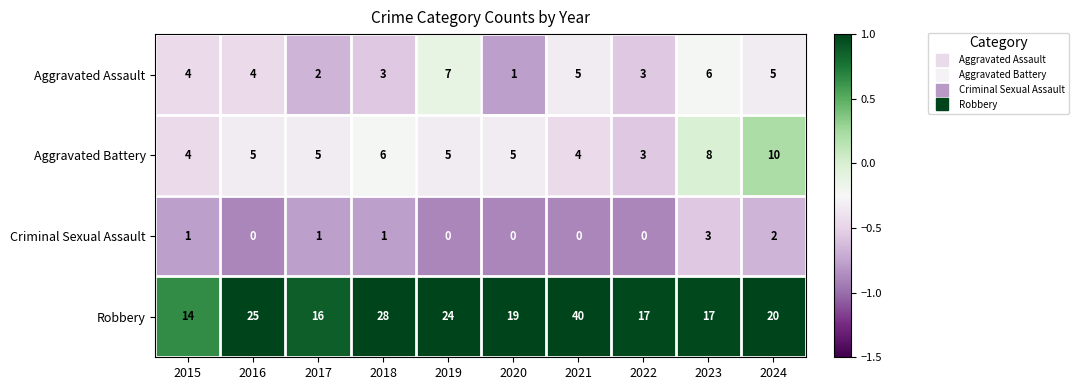

Rank the series at 2019 from lowest to highest value.

Criminal Sexual Assault, Aggravated Battery, Aggravated Assault, Robbery